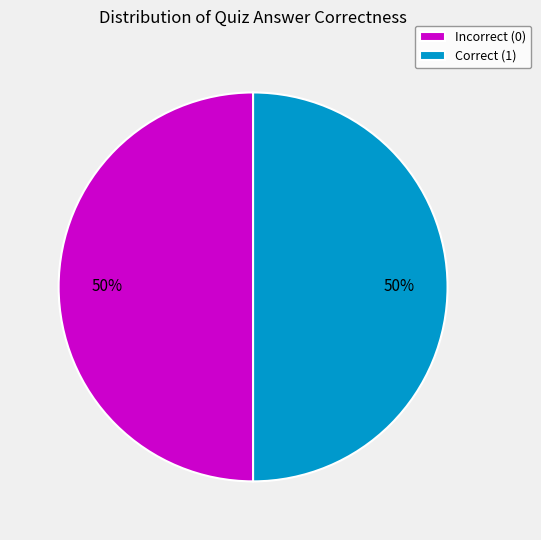

To the nearest percent, what is the average slice percentage?

50%